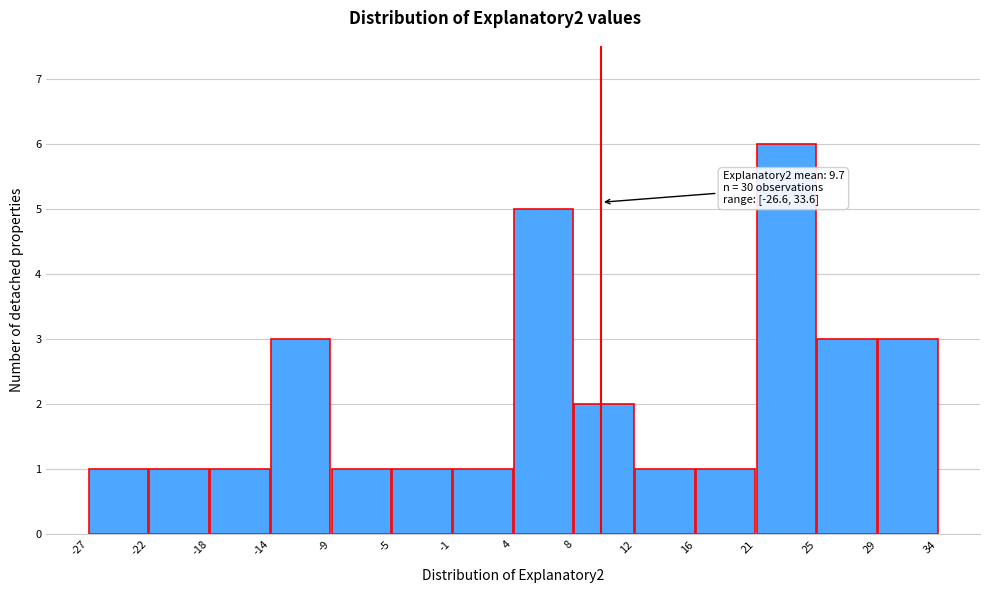

Which range on the x-axis has the tallest bar?

21 to 25